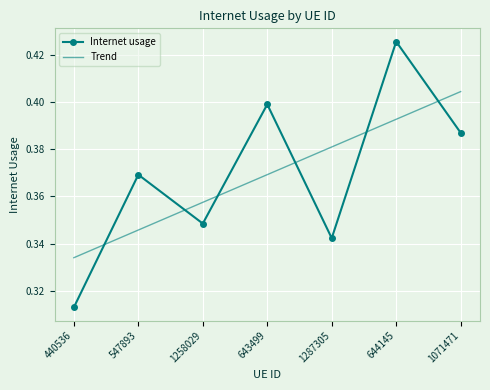

List the series in order of their peak value, highest first.

Internet usage, Trend